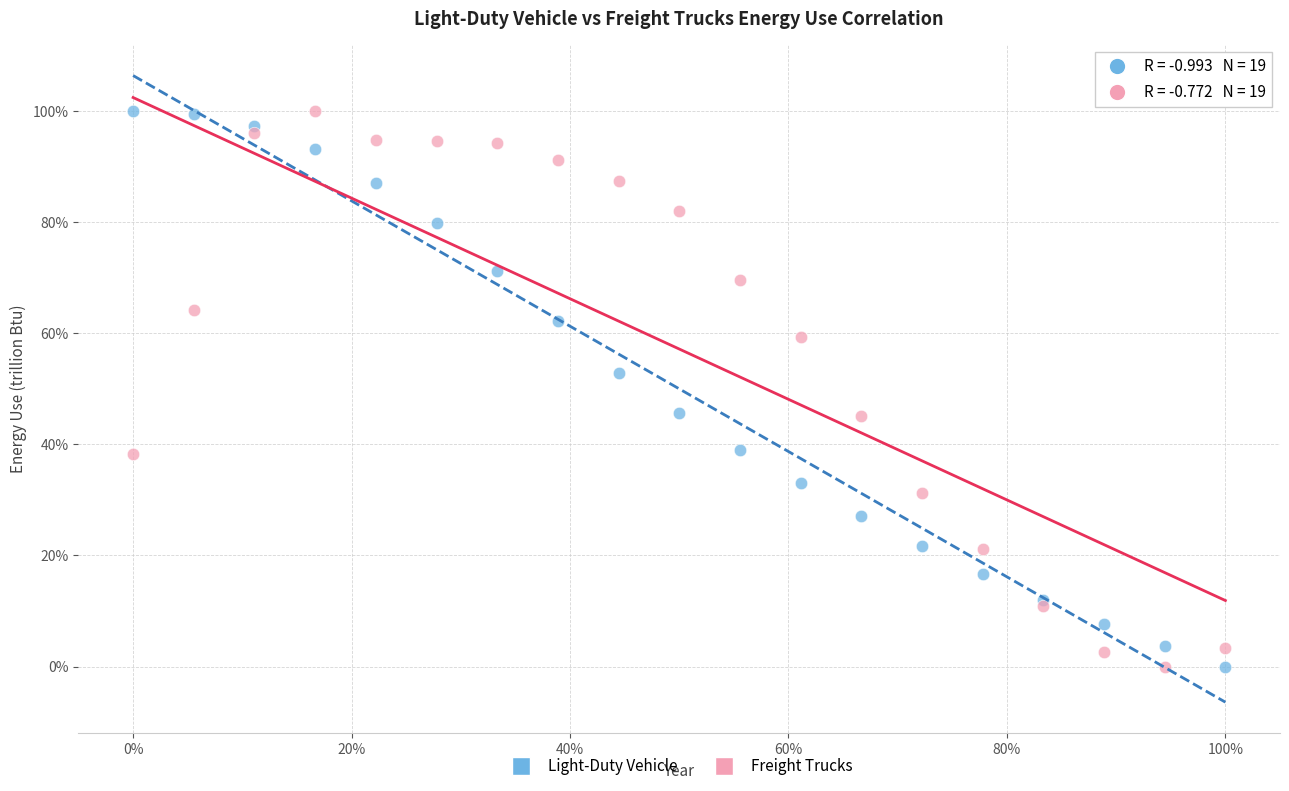

What are all the series names shown in the legend?

Light-Duty Vehicle, Freight Trucks